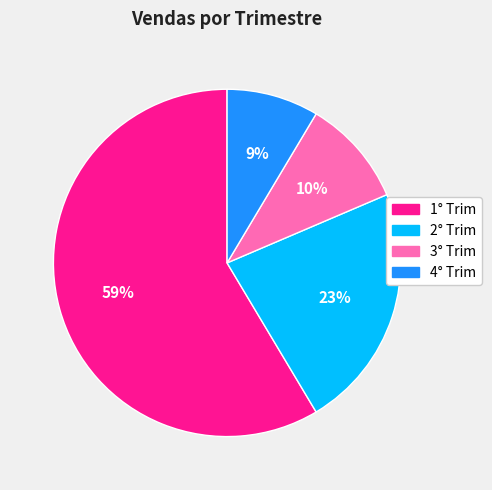

Combined, do 2° Trim and 3° Trim account for over 50%?

No